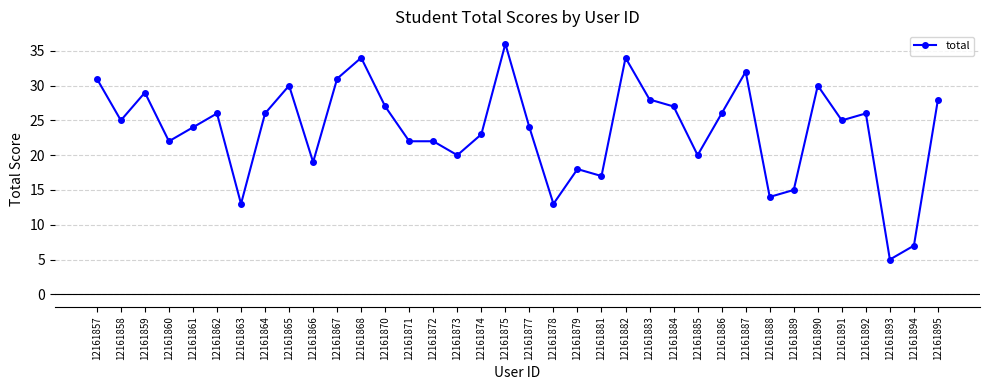

What is the ratio of the value at 12161894 to the value at 12161893?

1.4